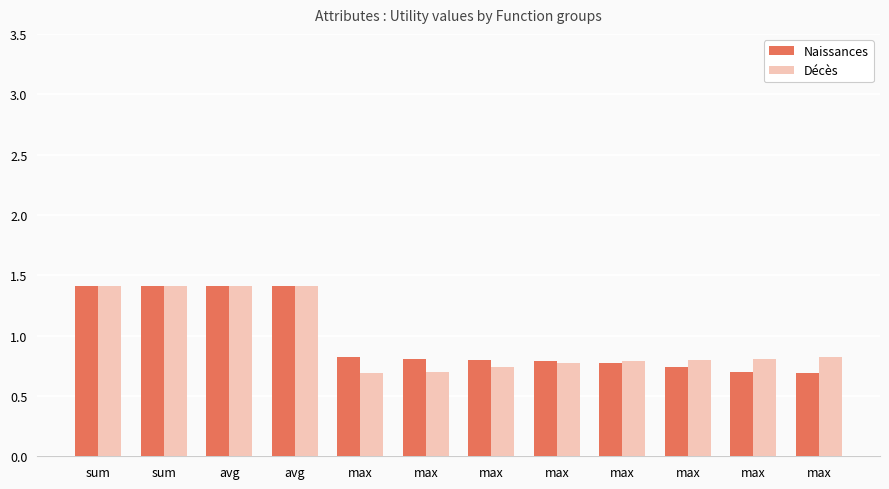

What is the difference between the maximum and second lowest values in the Décès series?

0.7